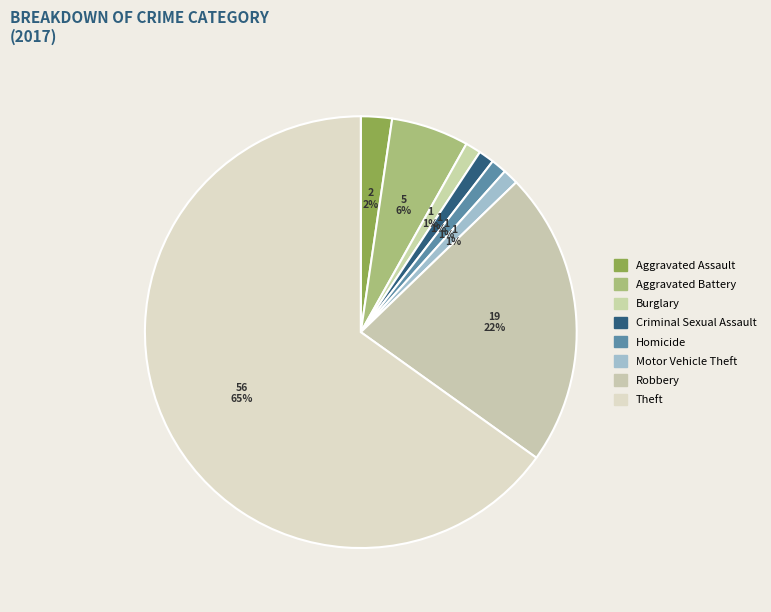

How many segments does this pie chart have?

8